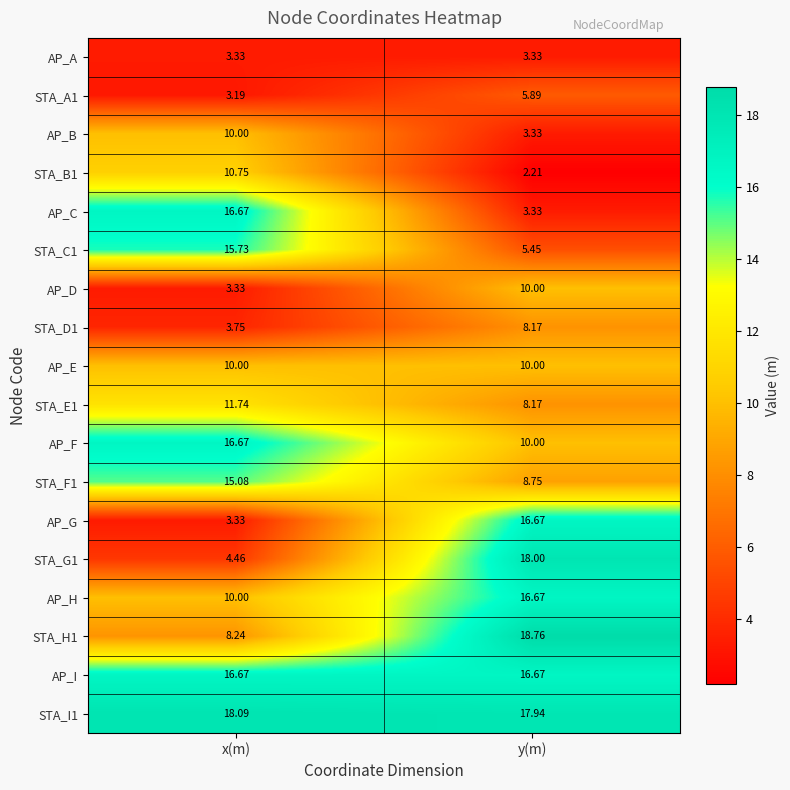

Which label corresponds to the largest value in the chart?

y(m)